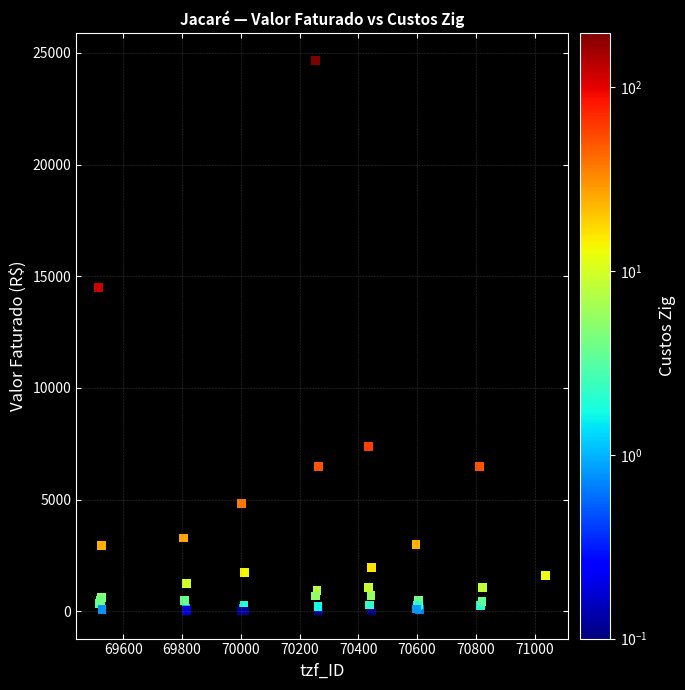

What Y value in the scatter plot is closest to 12340?

14482.4